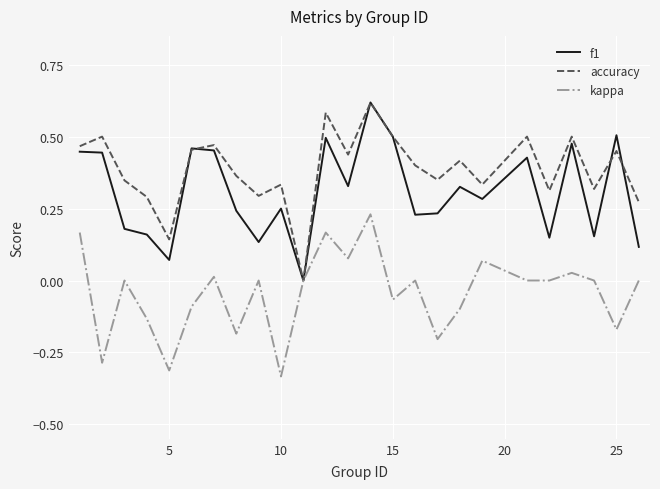

Which series has the largest total across all categories?

accuracy